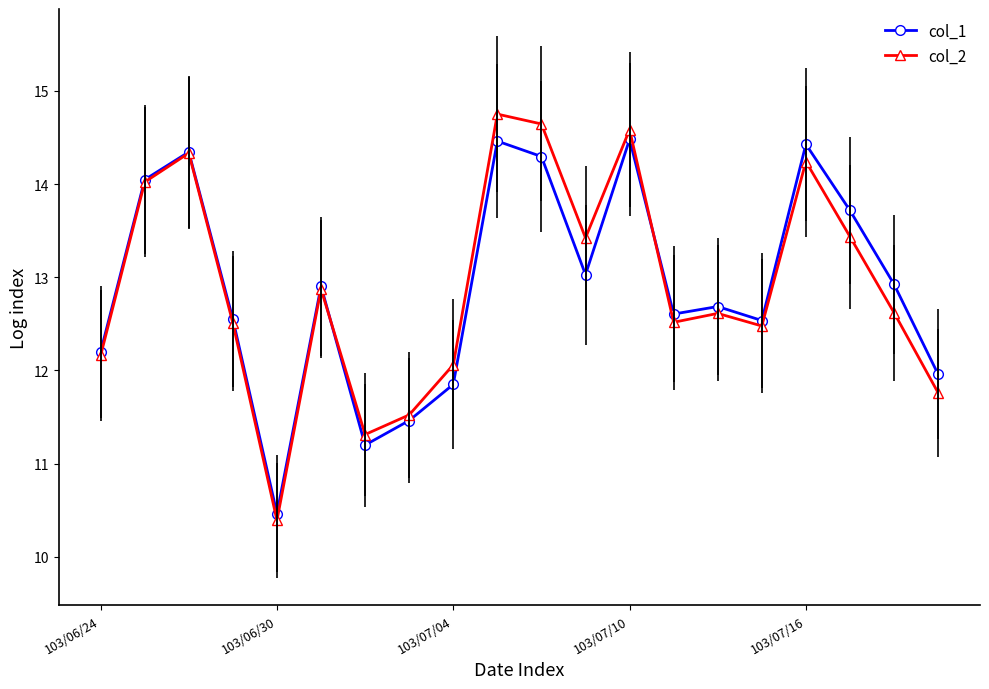

What is the value of the col_2 point at the 20th from the left?

11.8